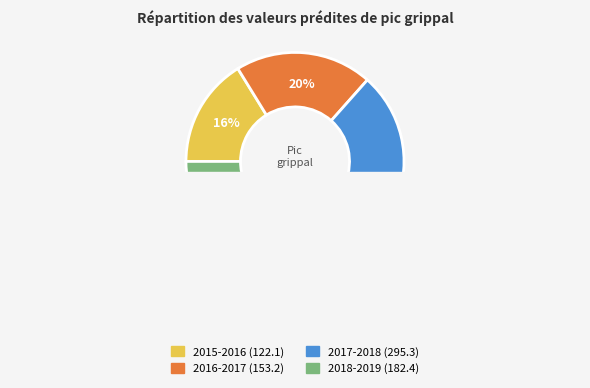

What portion of the pie excludes 2015-2016?

83.8%